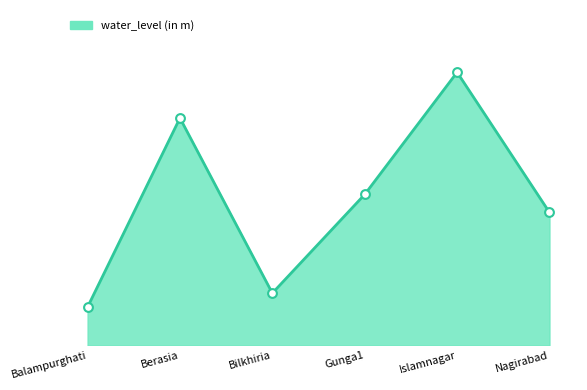

Approximately how many times larger is the value at Gunga1 compared to Berasia?

0.7